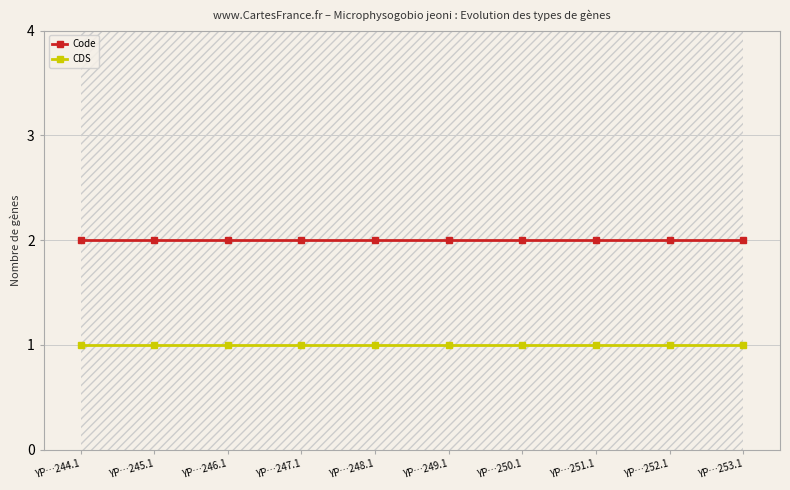

What is the minimum value for Code?

2